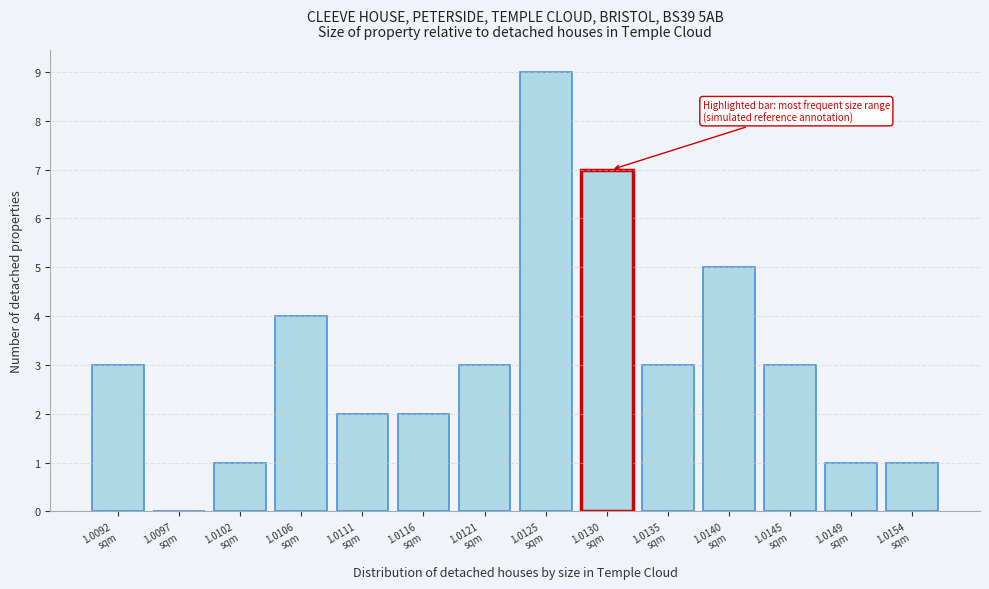

What is the greatest value displayed?

9